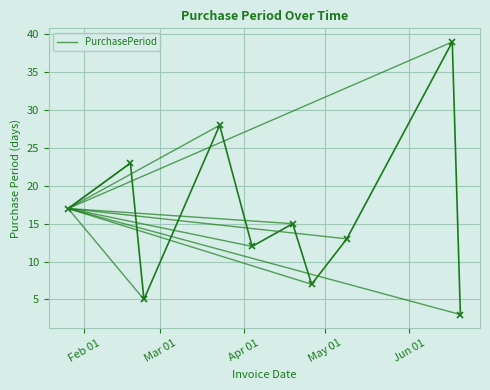

The chart shows a value of 17 at Feb 01. True or false?

True